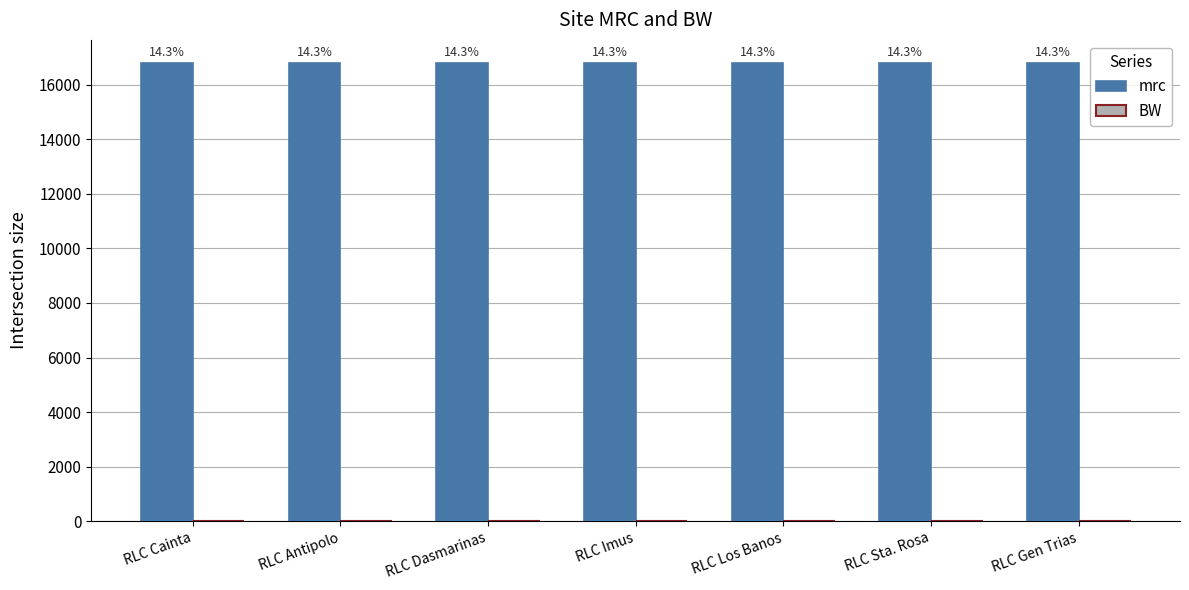

Are the bars grouped side by side (vs. stacked)?

Yes